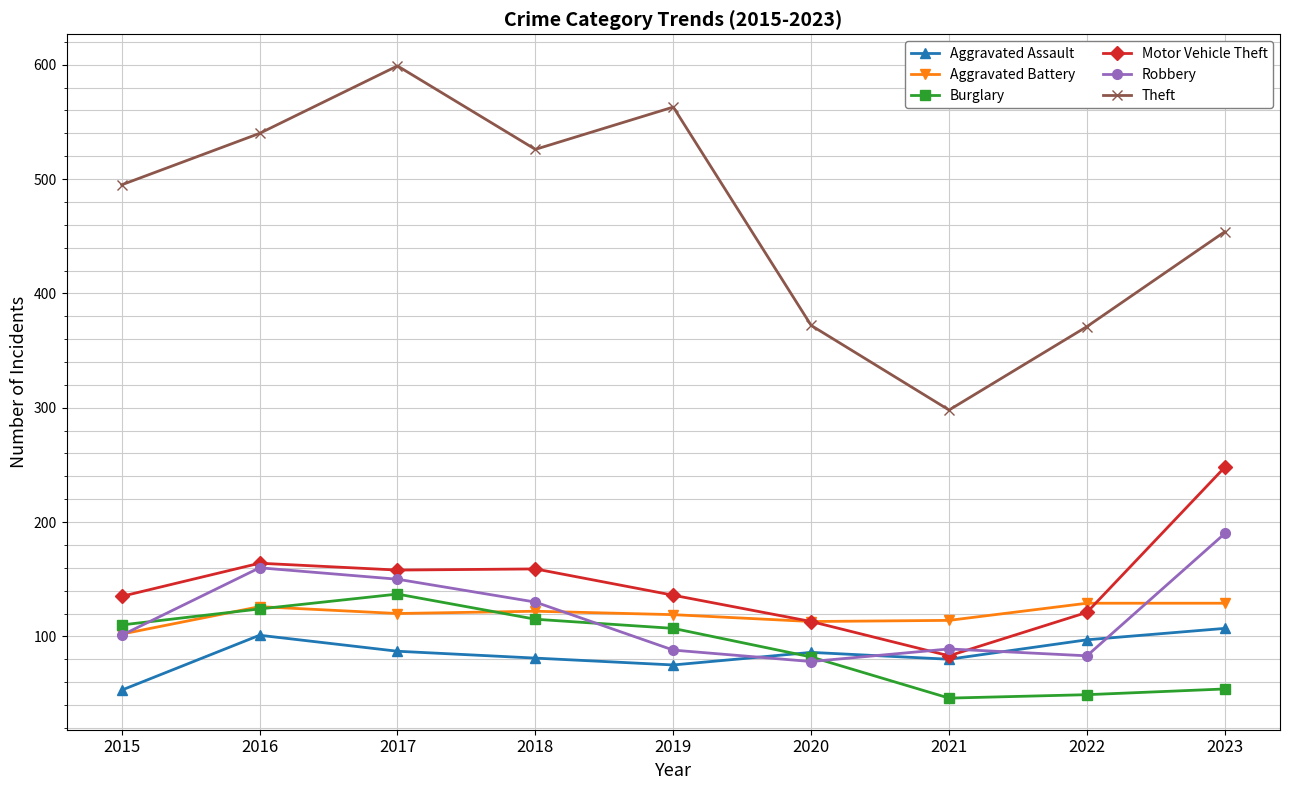

How many values in the Burglary series are below 107?

4